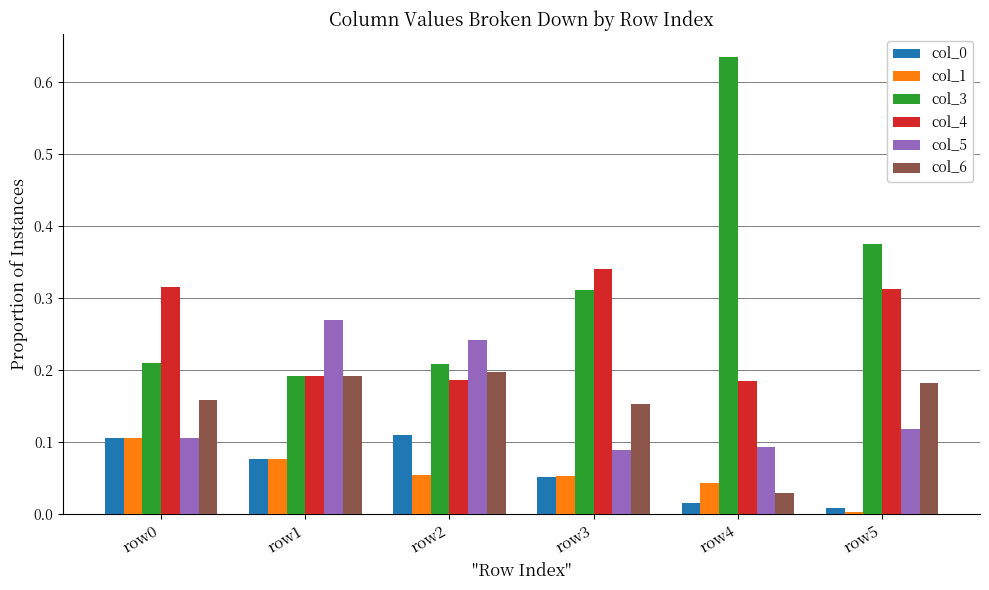

Between row3 and row4, which series saw the biggest shift?

col_3